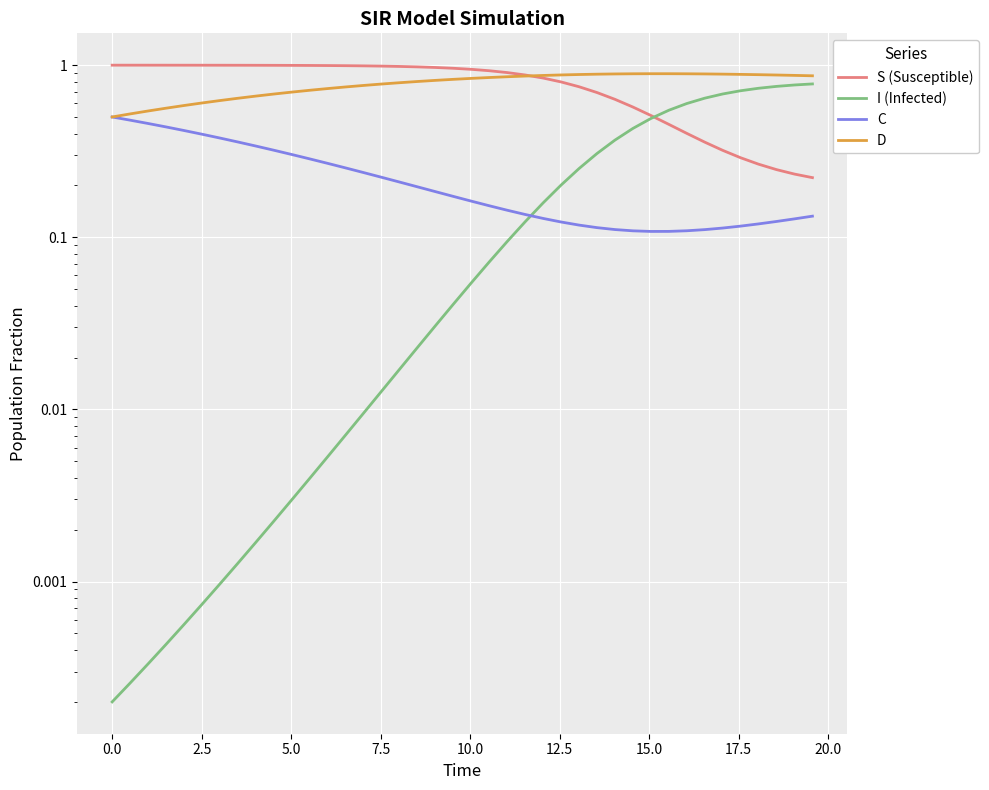

At how many categories does at least one series exceed 0?

40